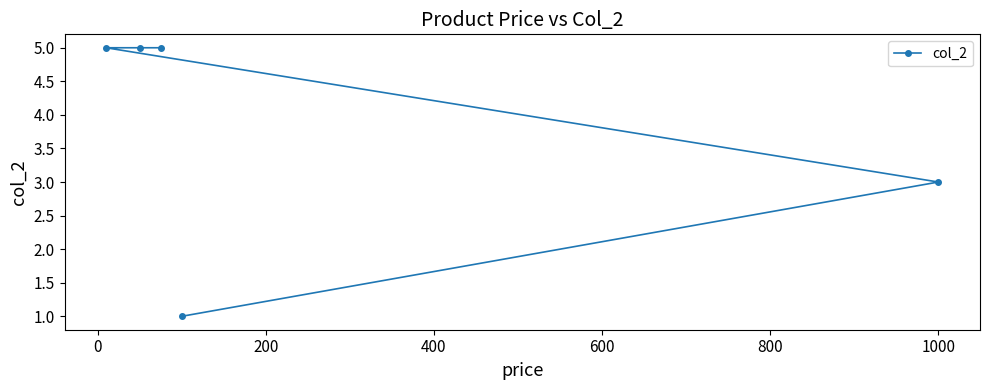

What is the difference between the maximum and minimum values?

4